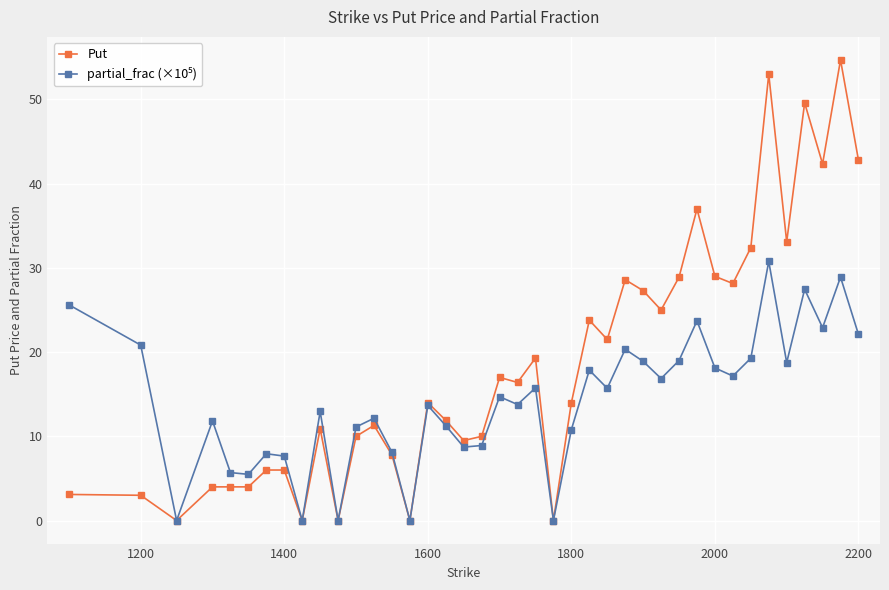

Which series has the widest spread of values?

Put